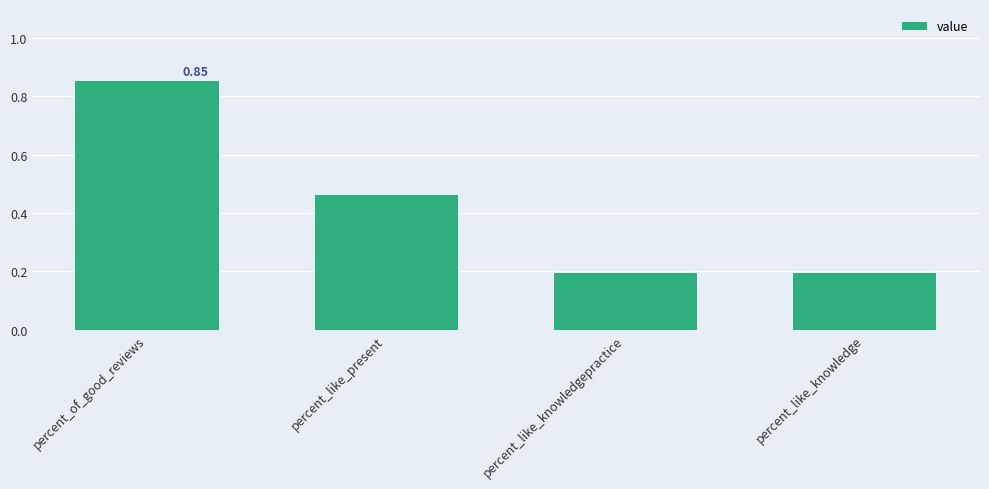

Which category has the highest value across all series?

percent_of_good_reviews